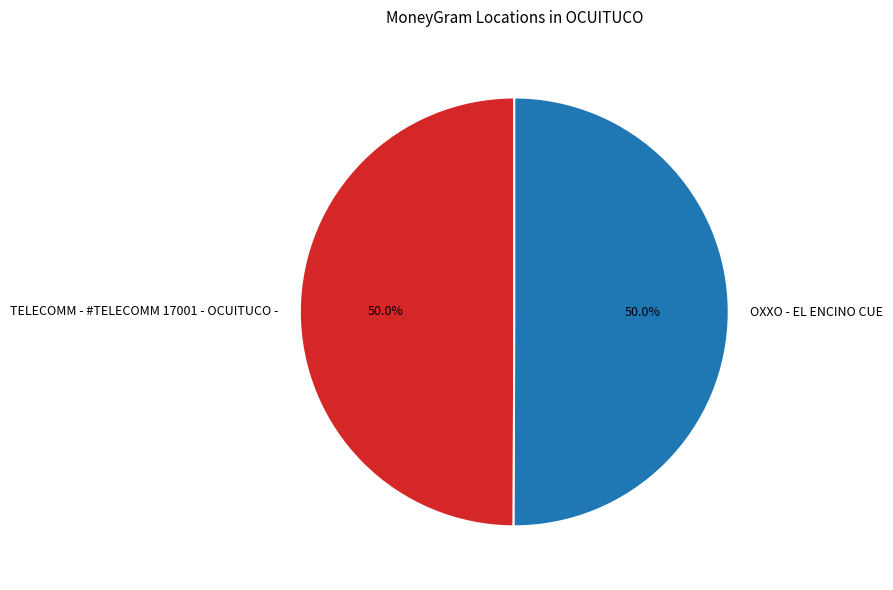

Combined, do OXXO - EL ENCINO CUE and TELECOMM - #TELECOMM 17001 - OCUITUCO - account for over 50%?

Yes